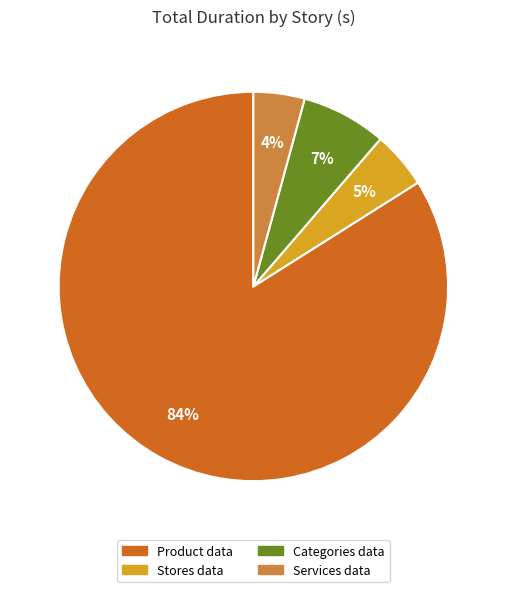

To the nearest percent, what is the difference between the largest and smallest slice percentages?

80%